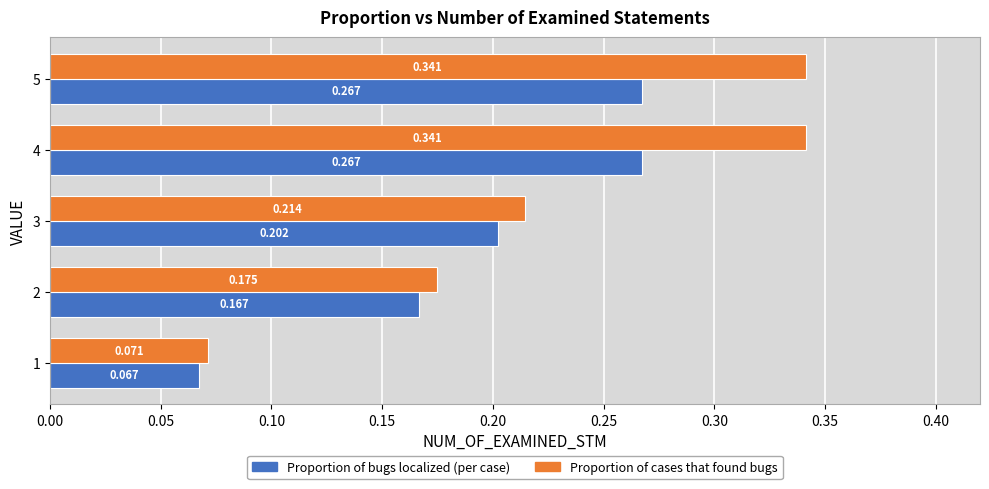

How many Proportion of cases that found bugs values are between 0 and 1?

5